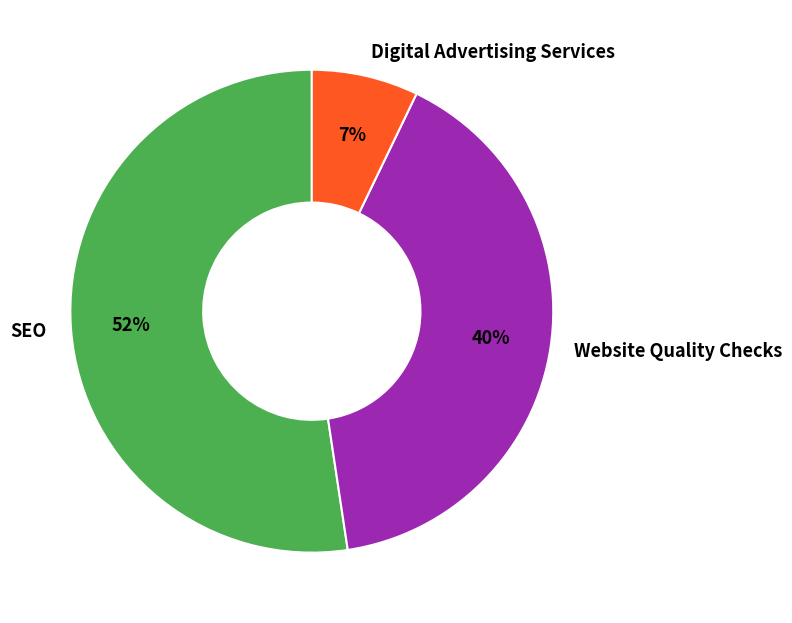

What percentage is the Digital Advertising Services slice, to the nearest percent?

7%